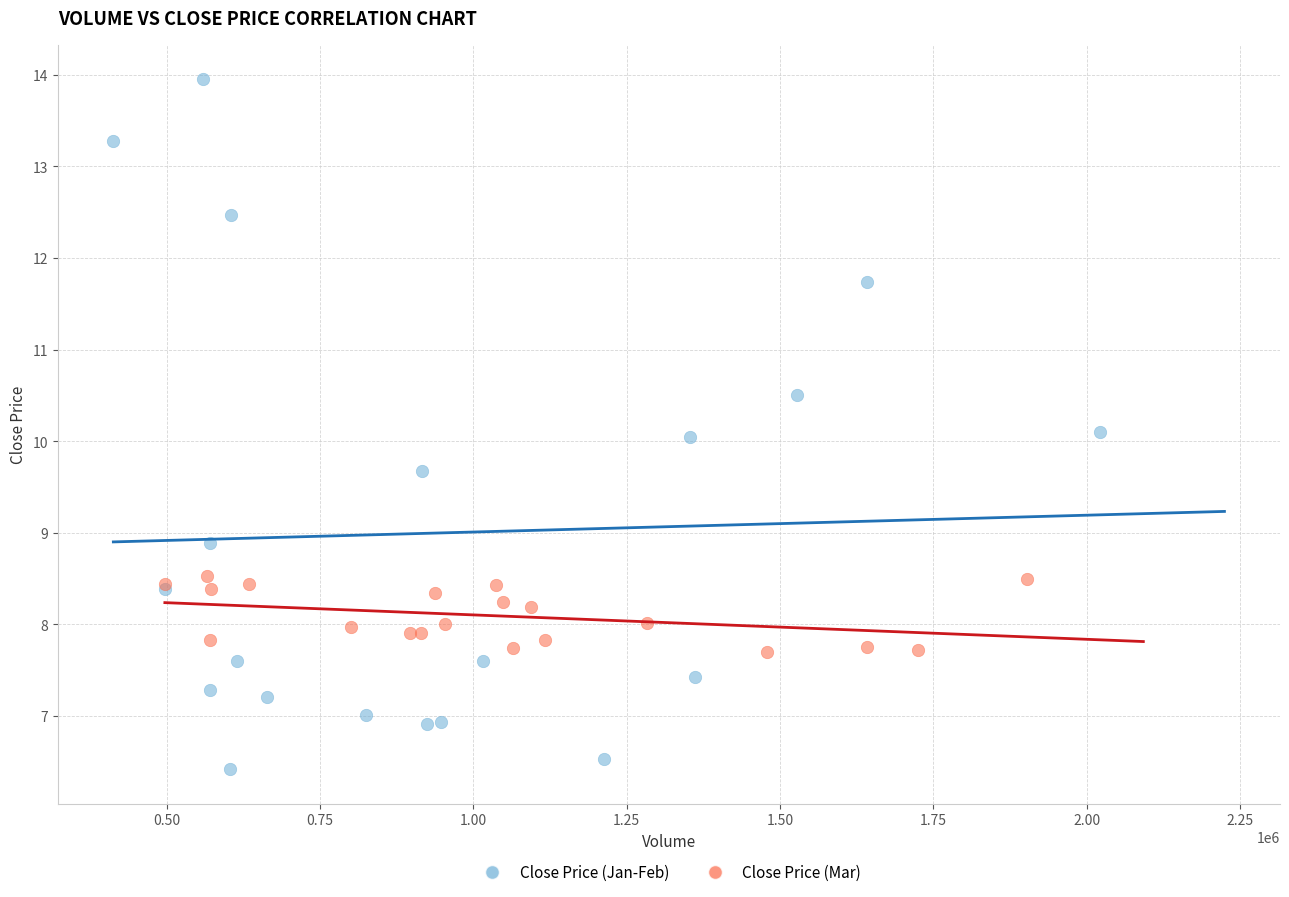

Which series contains the highest Y value?

Close Price (Jan-Feb)